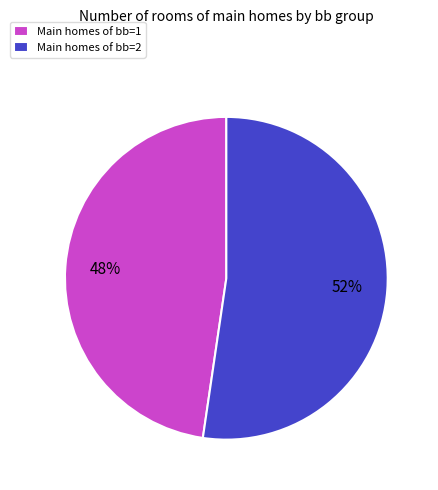

Approximately how many times larger is the value at Main homes of bb=1 compared to Main homes of bb=2?

0.9